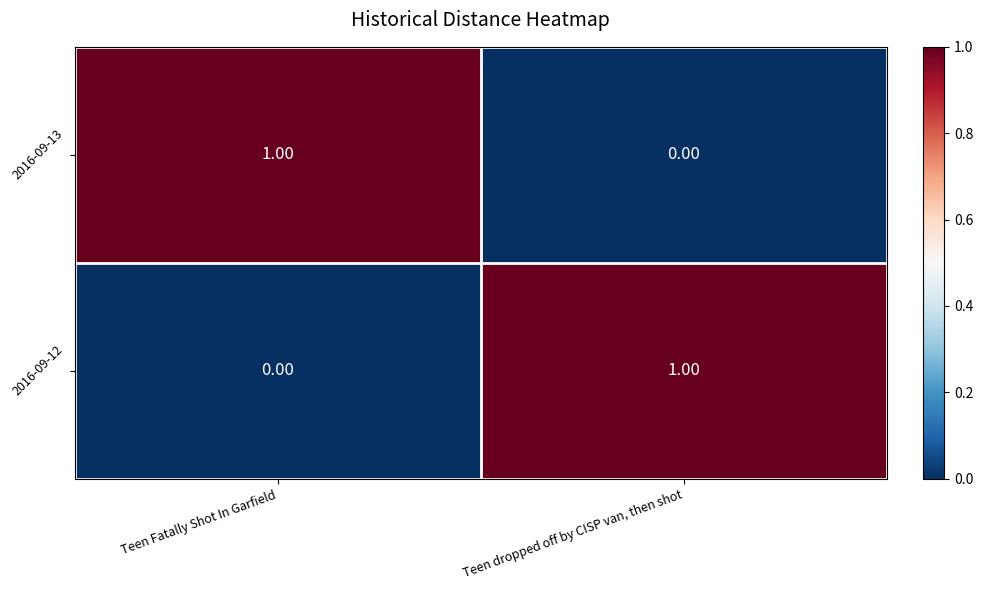

Rank the series at Teen Fatally Shot In Garfield from lowest to highest value.

2016-09-12, 2016-09-13